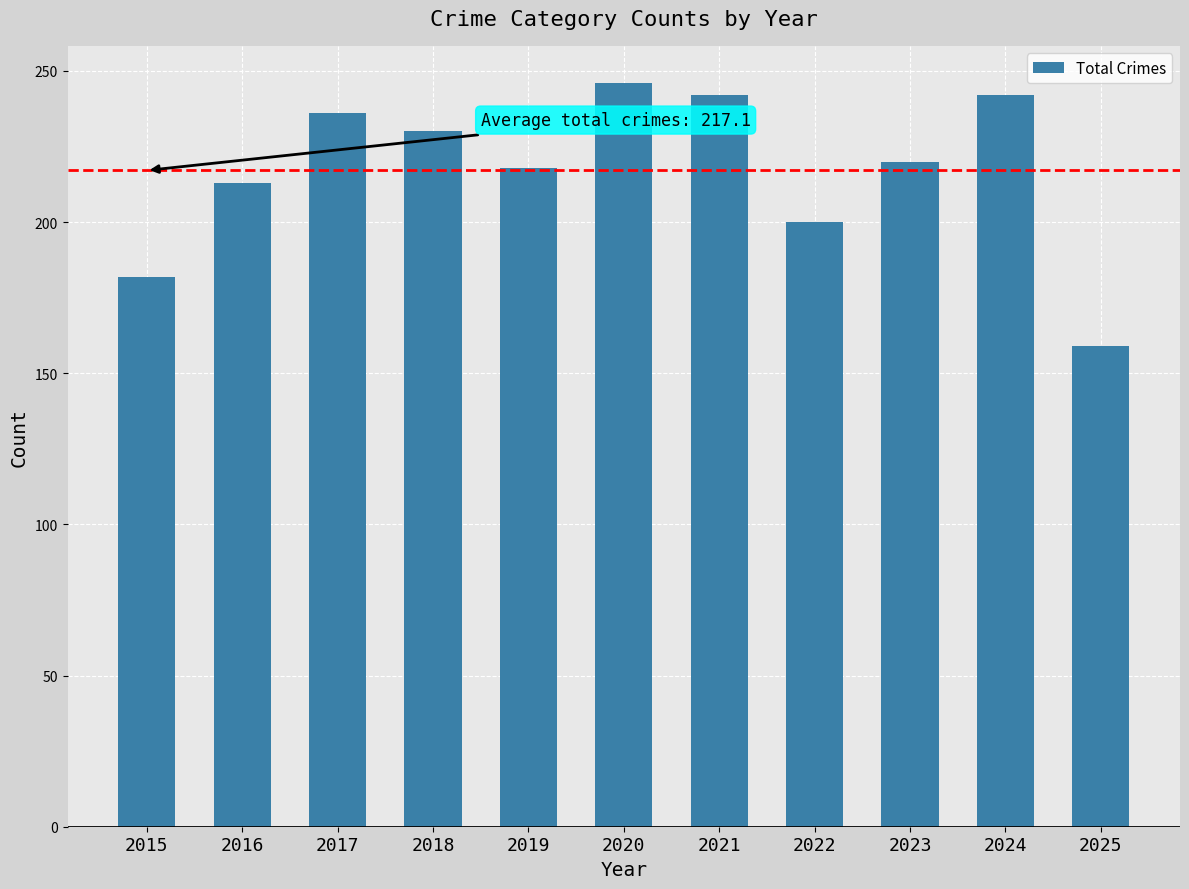

At which category does the chart reach its peak across all series?

2020